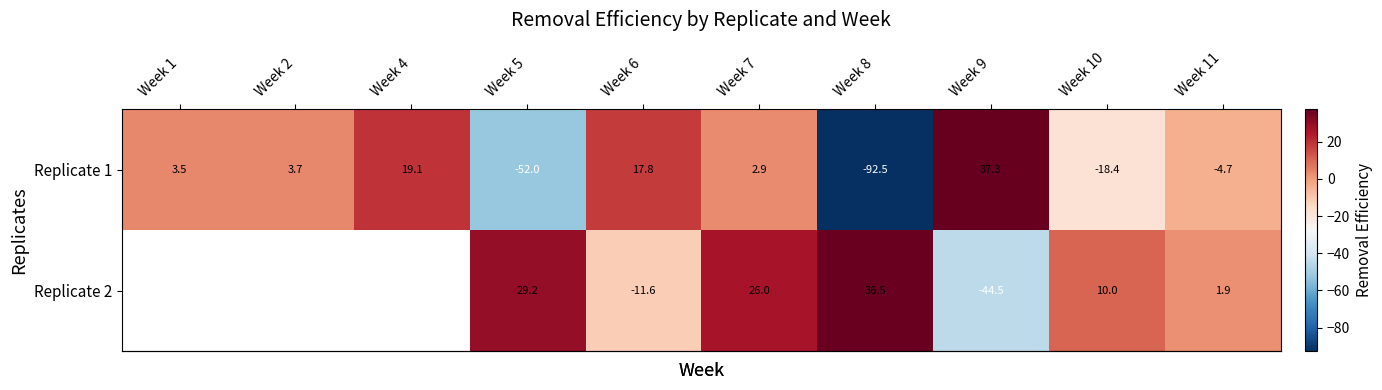

True or false: row_0 has a value of -6.1 at Week 11.

False